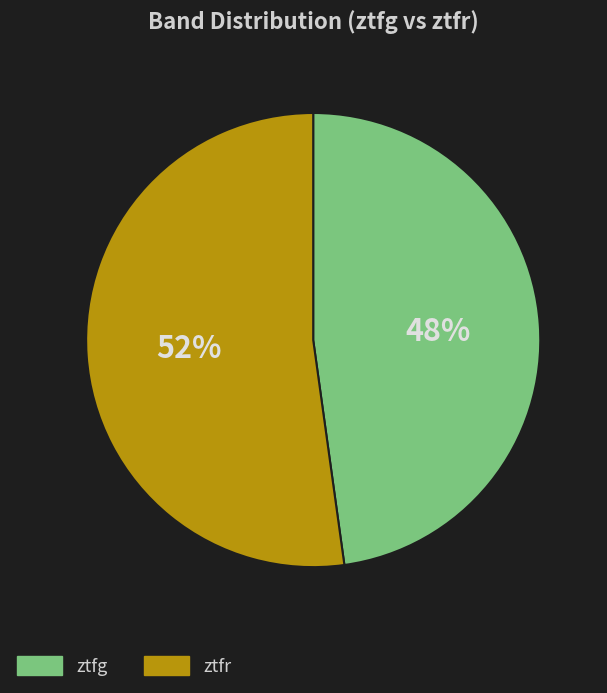

Rank the categories by value from lowest to highest.

ztfg, ztfr